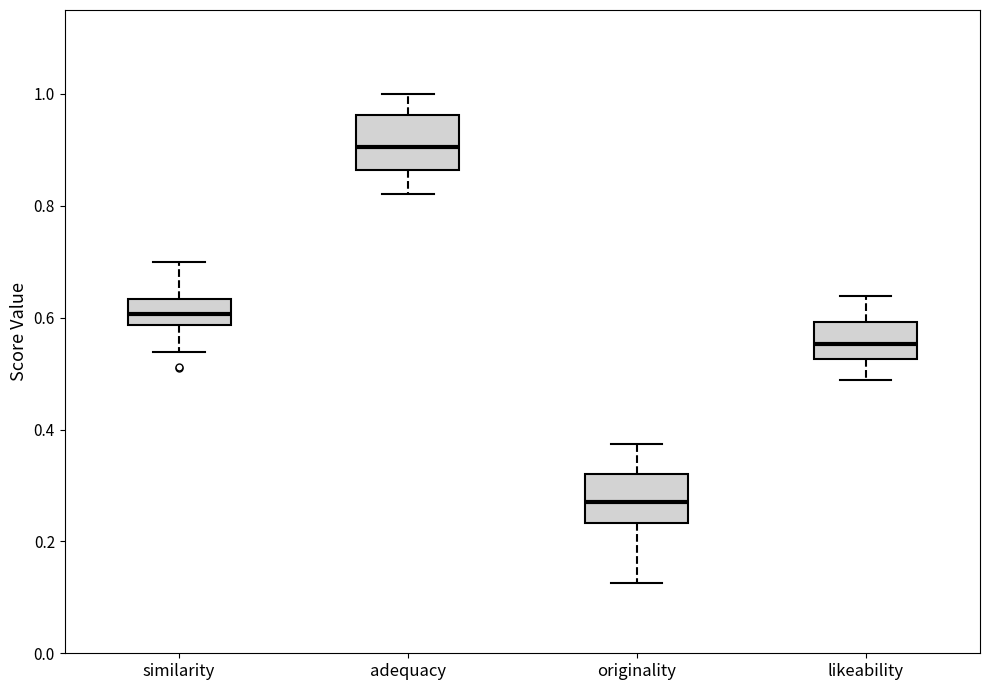

Reading left to right, transcribe this box plot: for each box, give where its median line is, the range the box spans, and where its two whiskers end, as read against the y-axis. The values are not printed on the chart, so give them approximately, as read against the axis.

similarity: median 0.60, box 0.58 to 0.64, whiskers 0.54 to 0.70
adequacy: median 0.90, box 0.86 to 0.96, whiskers 0.82 to 1.00
originality: median 0.26, box 0.24 to 0.32, whiskers 0.12 to 0.38
likeability: median 0.56, box 0.52 to 0.60, whiskers 0.48 to 0.64